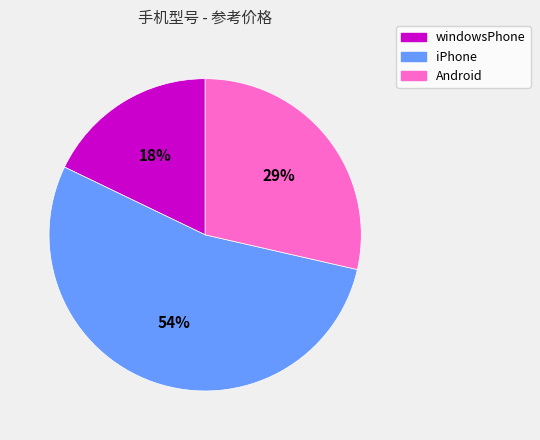

Count the number of slices in the pie.

3